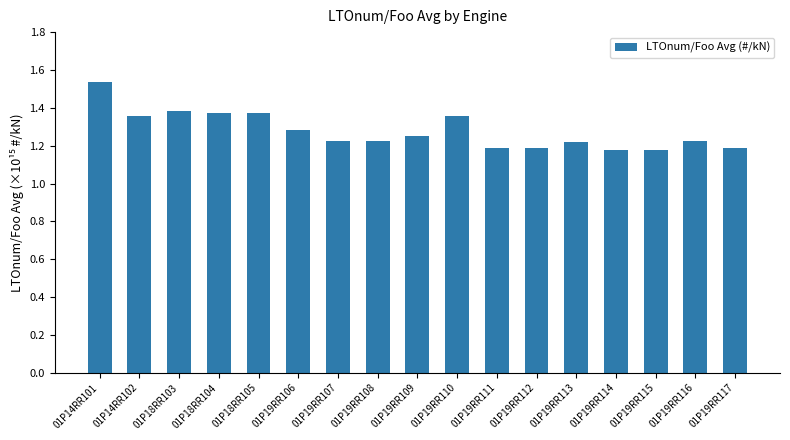

Does the chart contain any negative values?

No